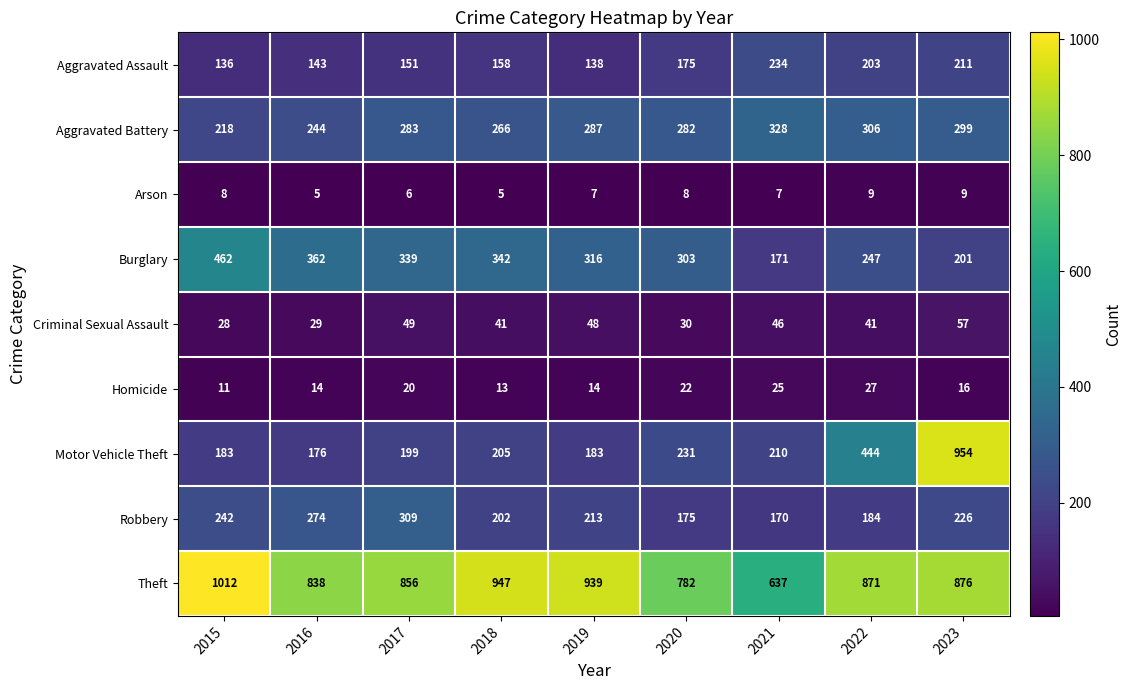

Which series changed the most between 2018 and 2020?

Theft